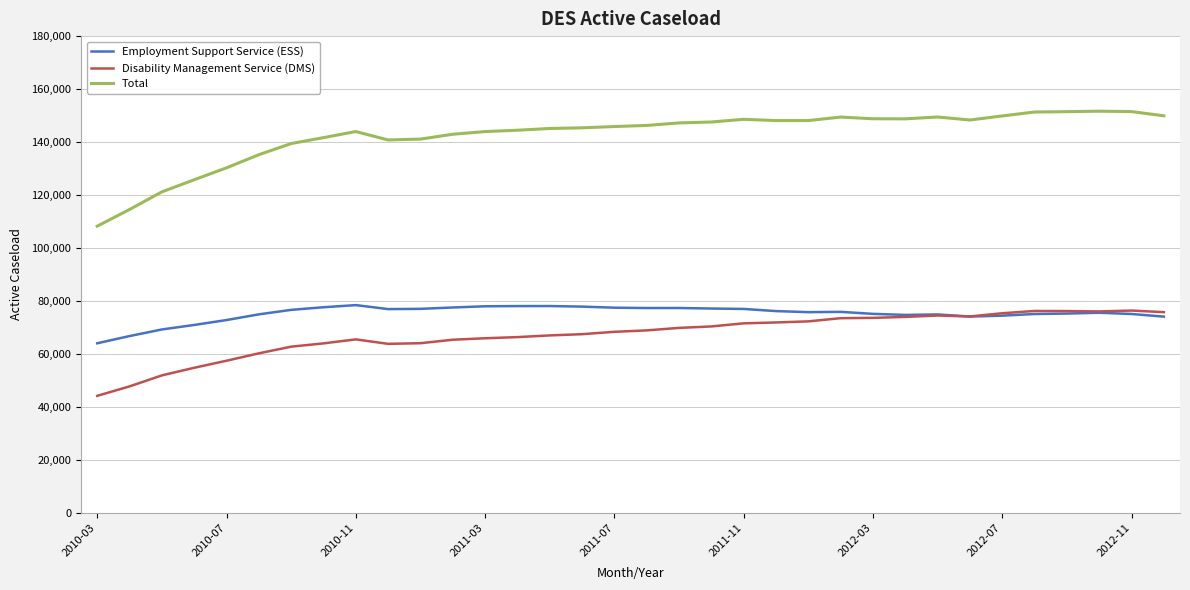

Which series has the largest range (max minus min)?

Total